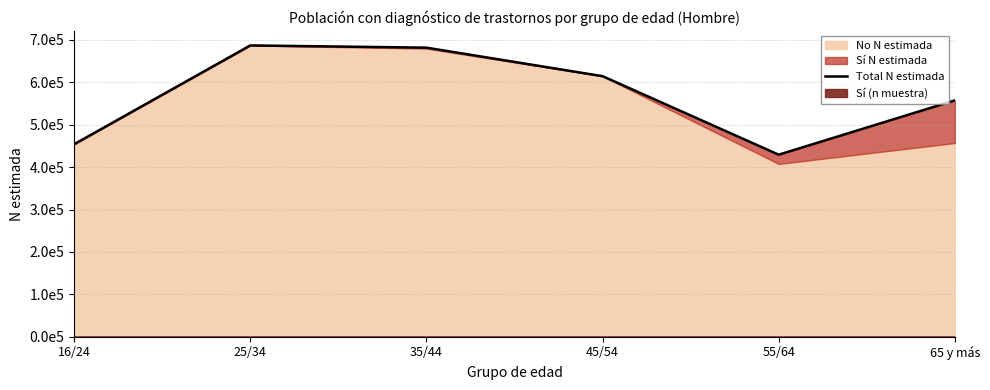

Rank the categories by value from lowest to highest.

55/64, 16/24, 65 y más, 45/54, 35/44, 25/34